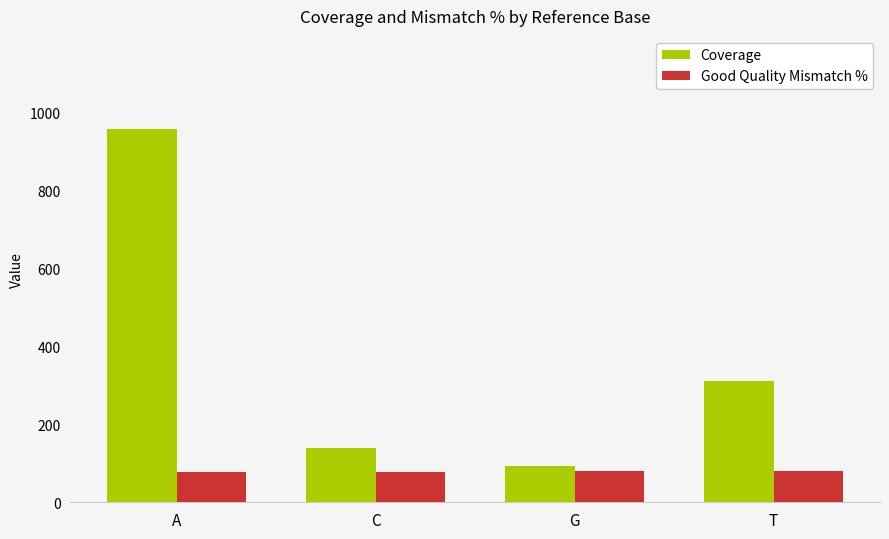

What is the sum of all Coverage values?

1501.4